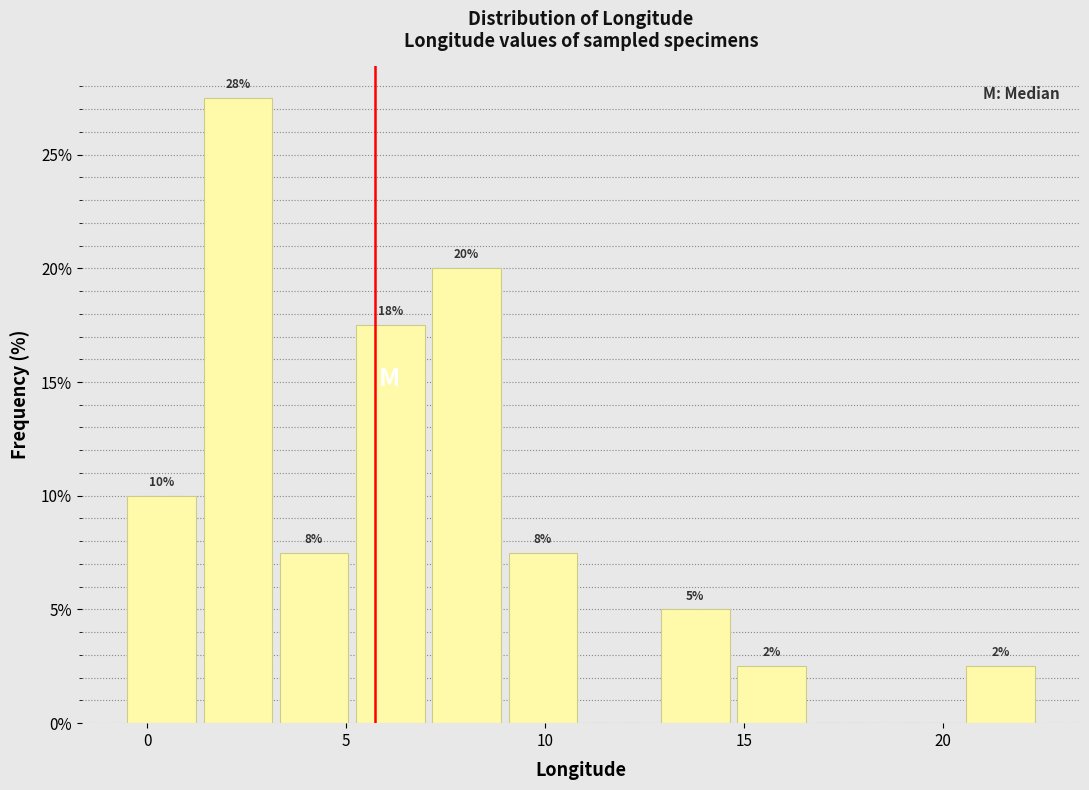

Read against the x-axis, roughly where is the centre of the tallest bar?

2.5